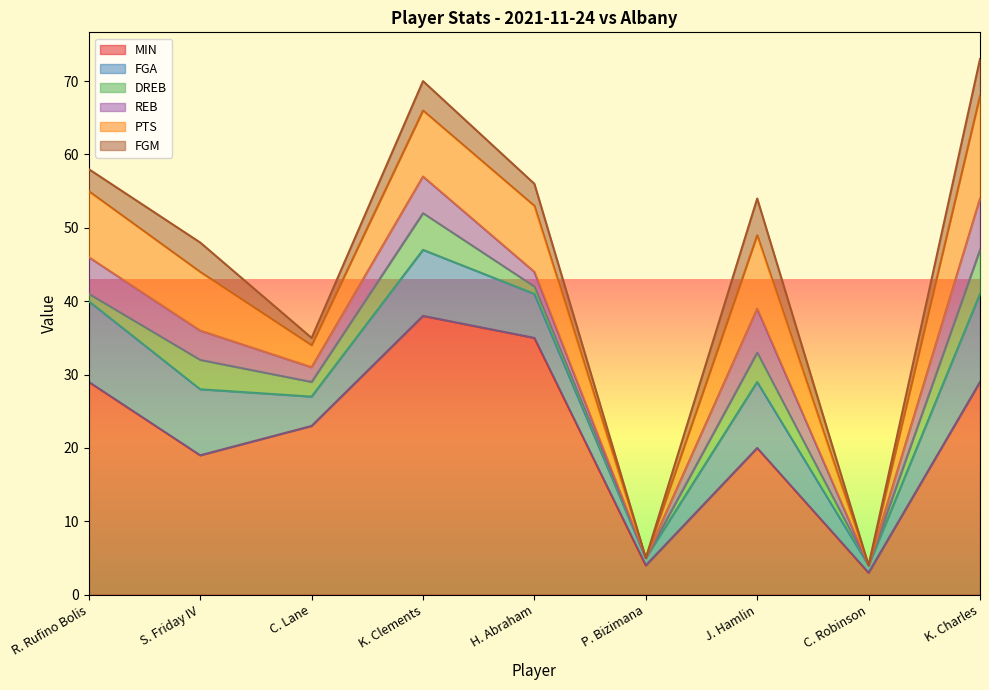

Which has a higher value, K. Clements or J. Hamlin?

K. Clements